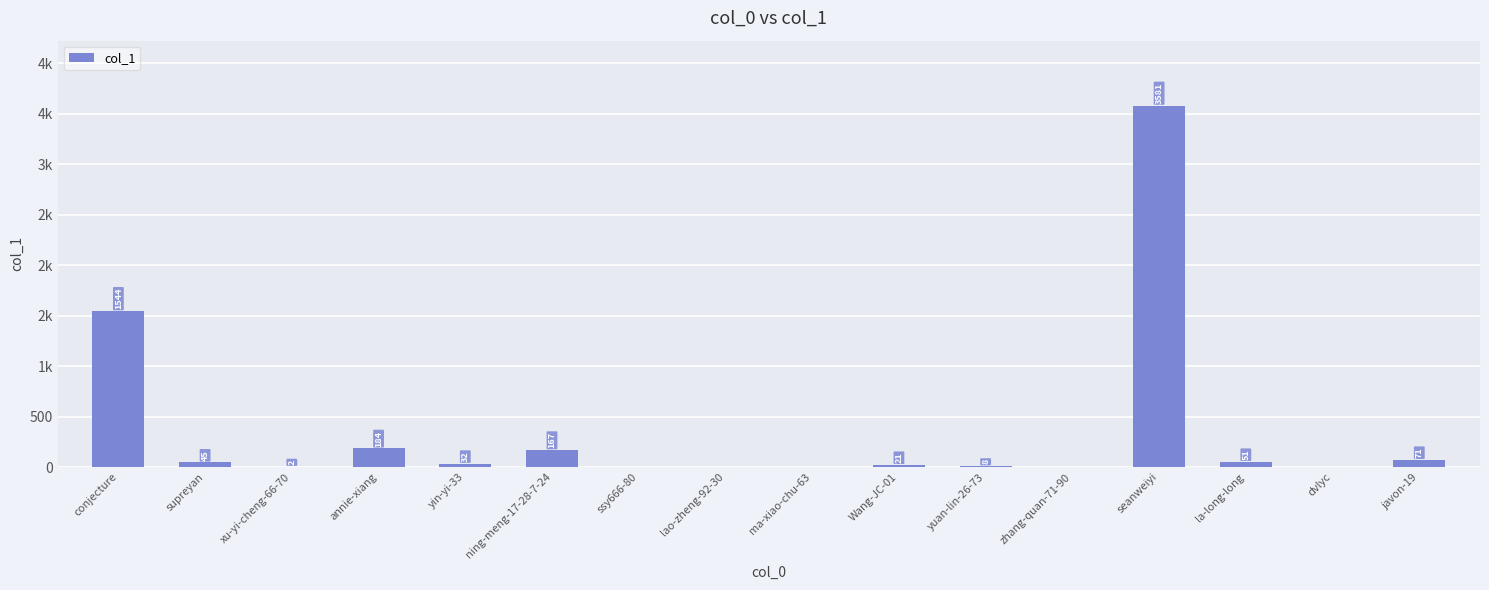

The value at ssy666-80 is 2485. True or false?

False